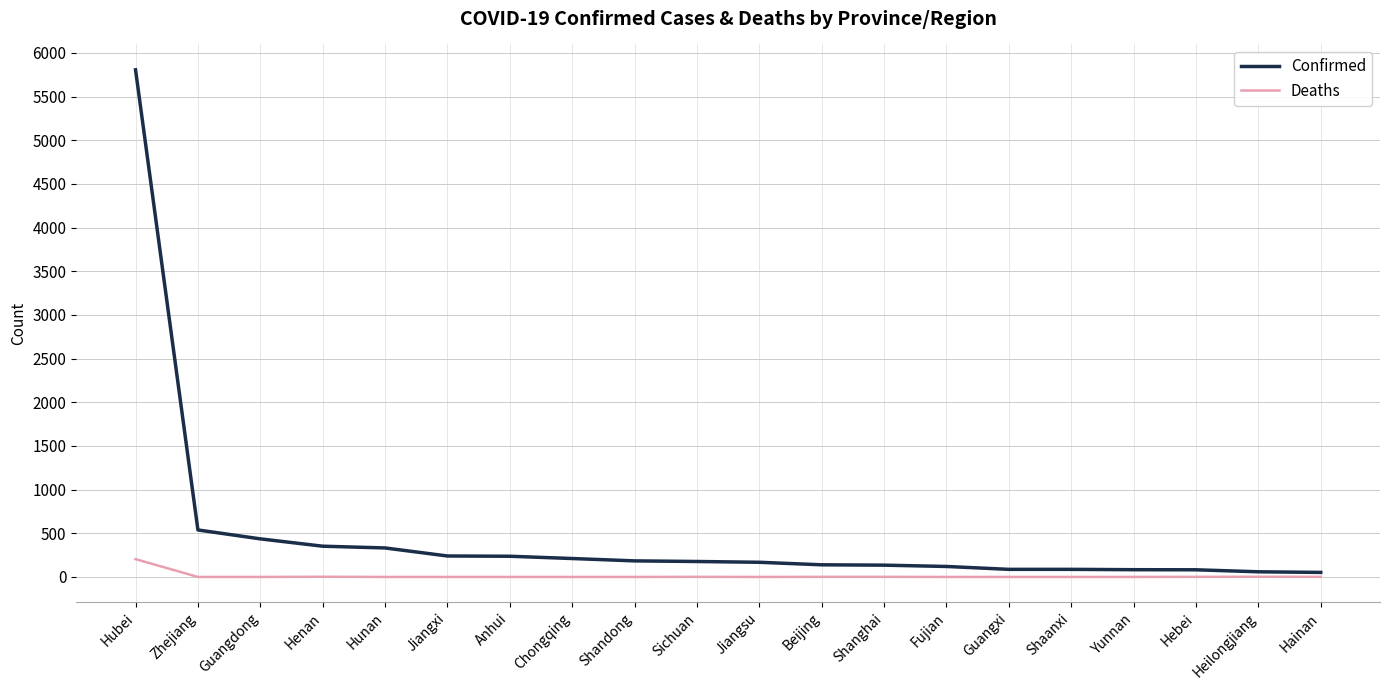

What is the difference between the maximum and minimum values in the Deaths series?

204